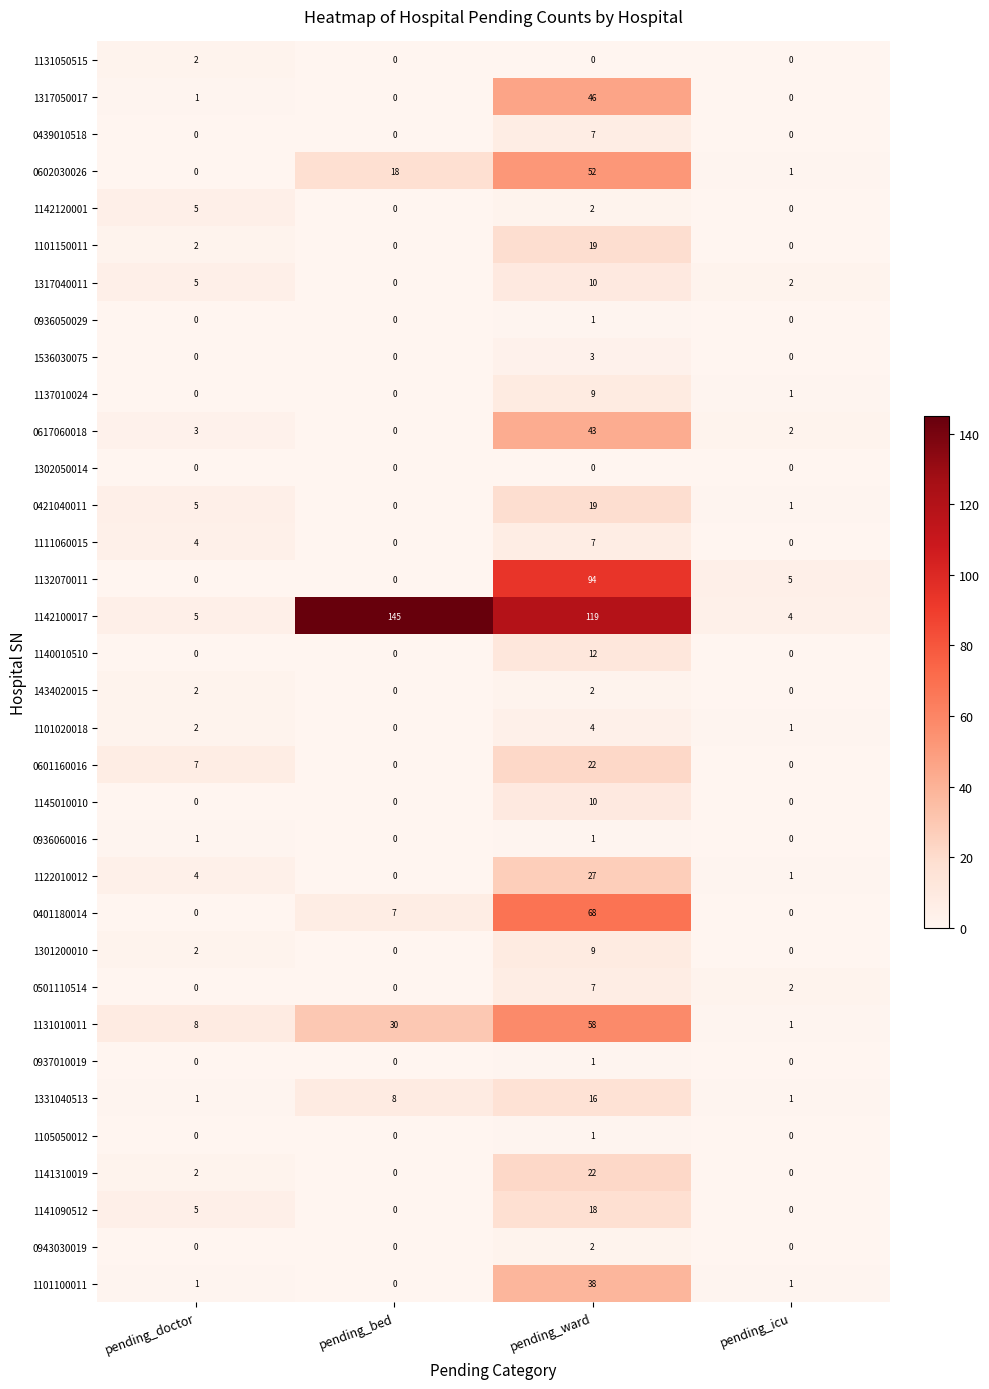

What is the total value across all series at pending_bed?

208